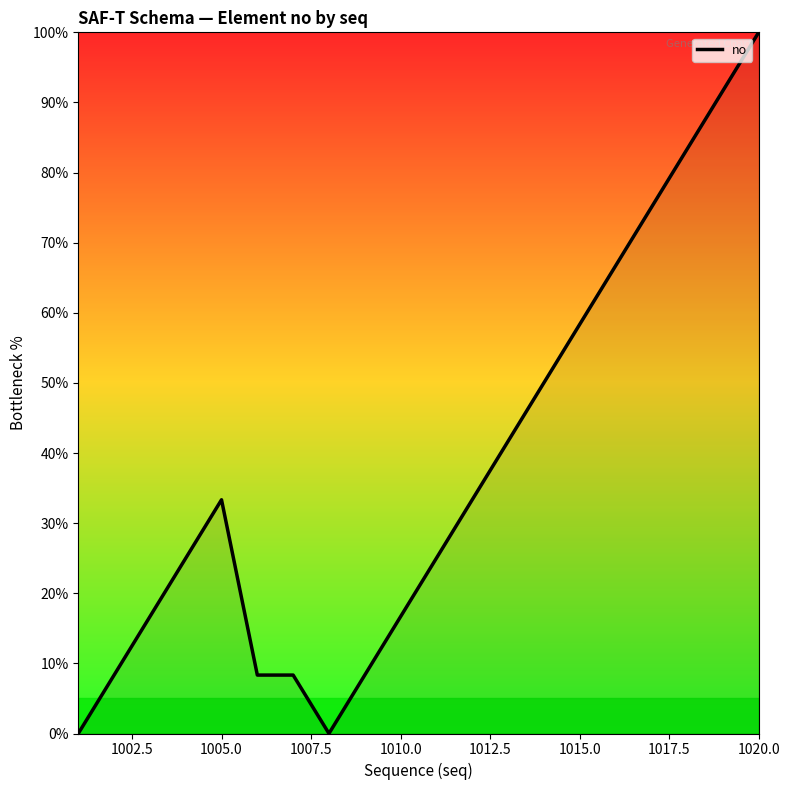

What is the difference between the maximum and minimum values?

100.0